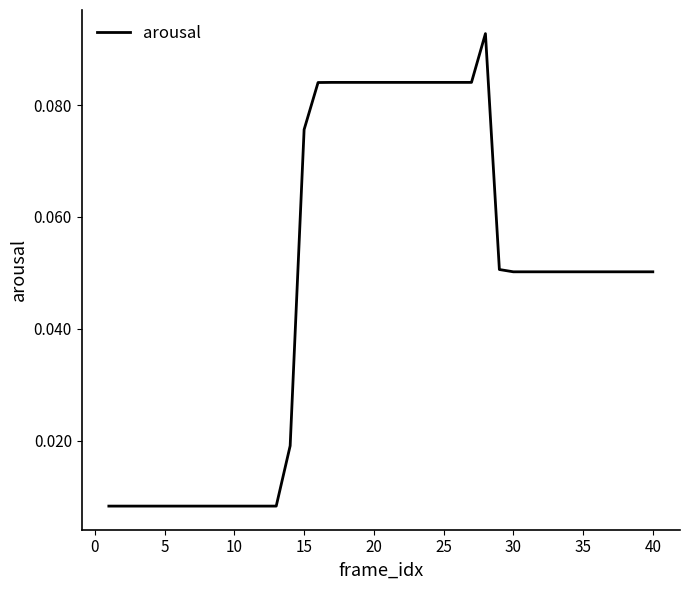

How many lines are shown in the chart?

1